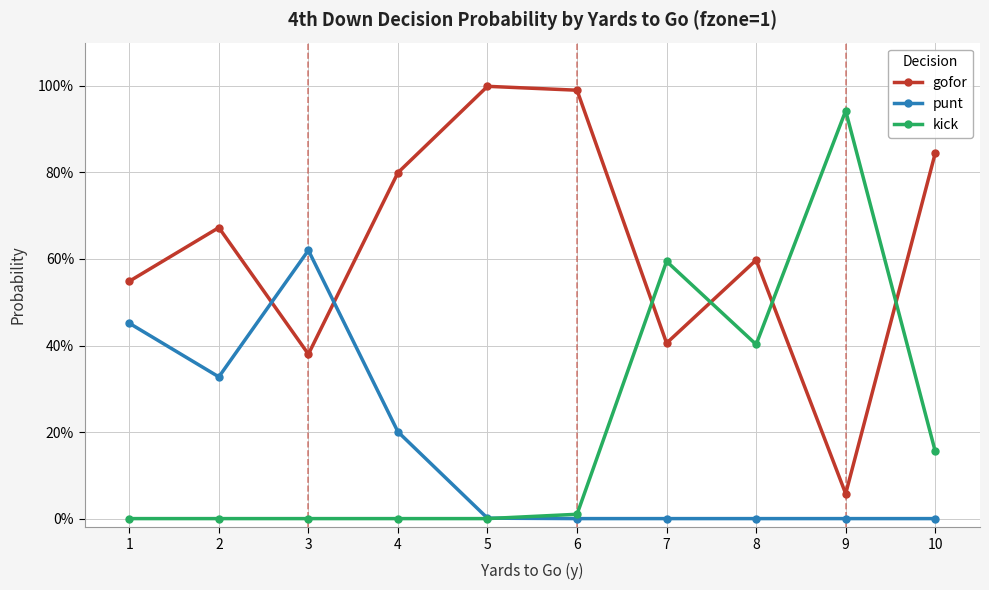

True or false: punt has a value of 0.6 at 1.

False